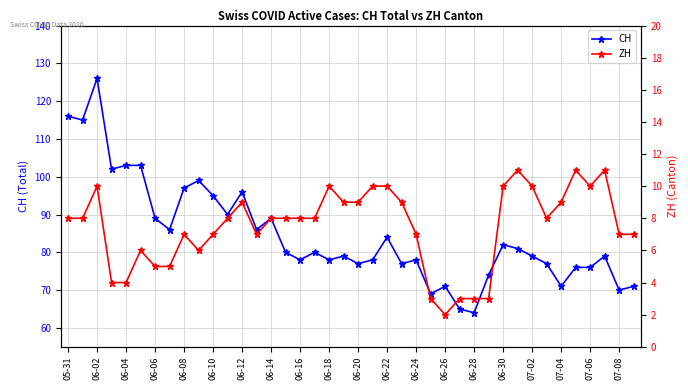

What is the sum of all ZH values?

298